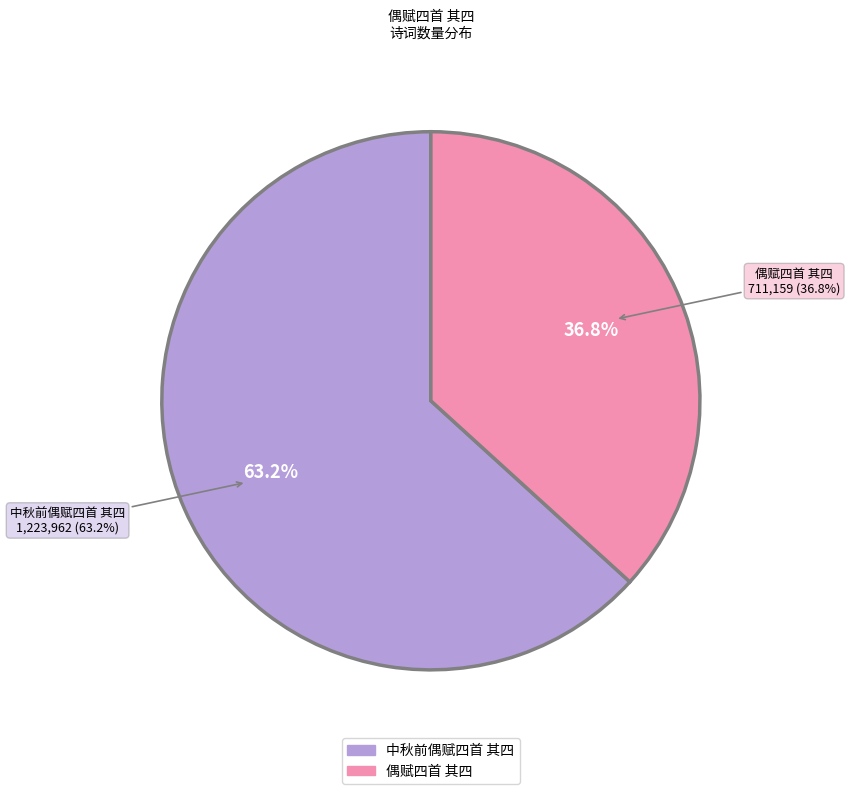

Do 偶赋四首 其四 and 中秋前偶赋四首 其四 together represent more than half of the pie?

Yes